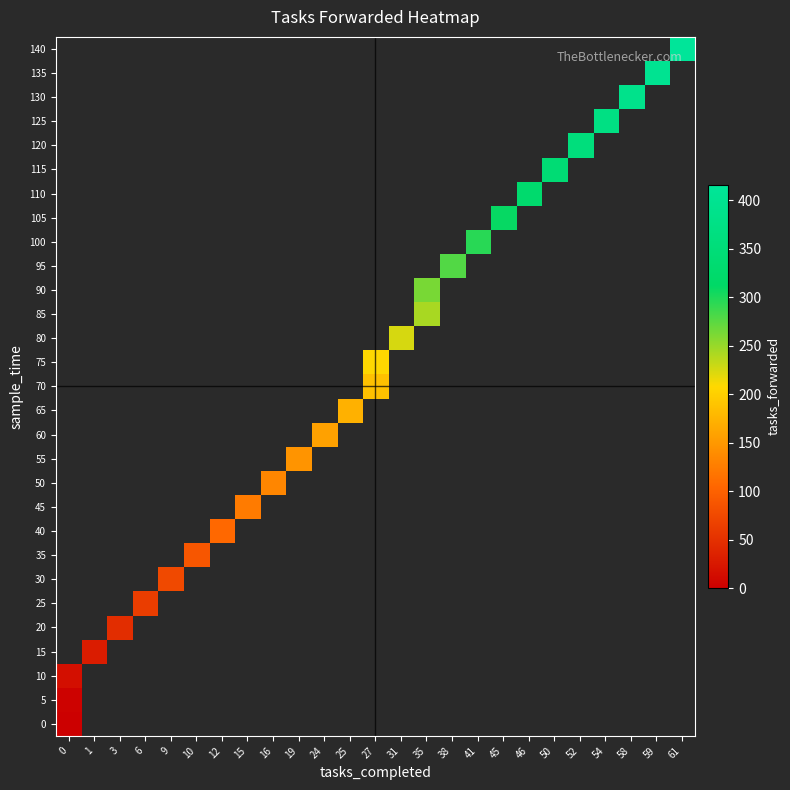

What is the maximum value shown in the chart?

416.0